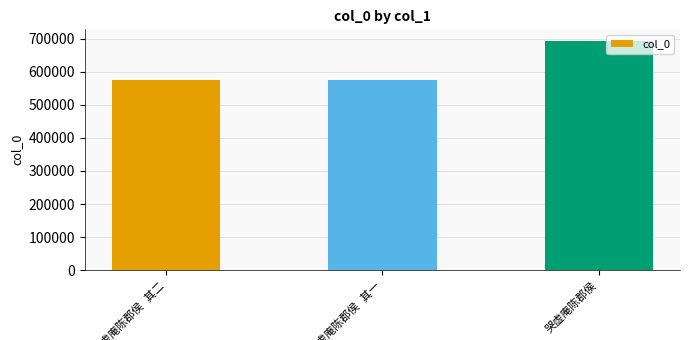

What is the maximum value shown in the chart?

693473